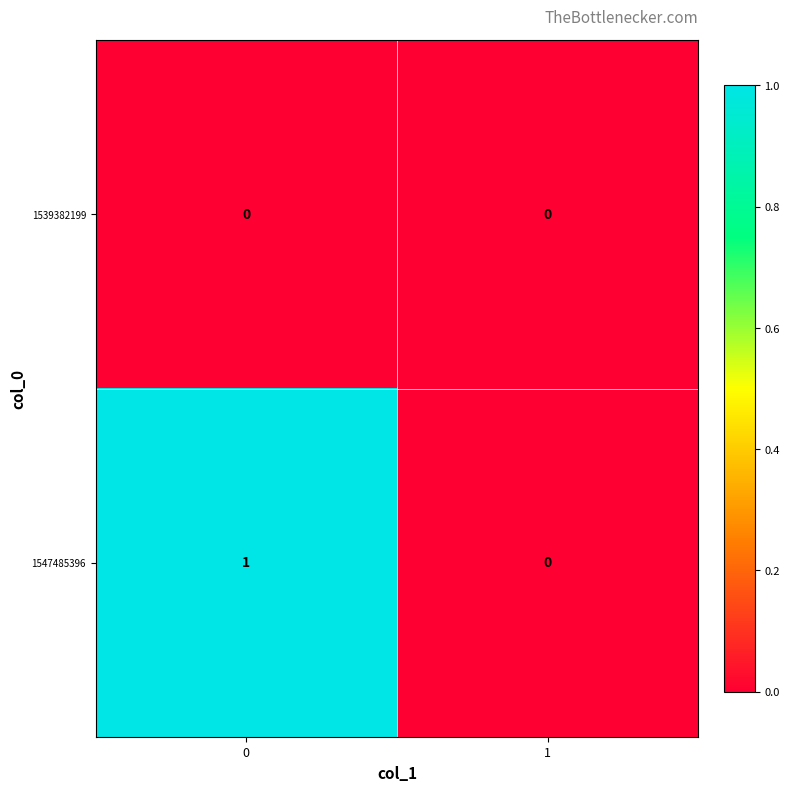

Rank the series by their average value, from lowest to highest.

1539382199, 1547485396